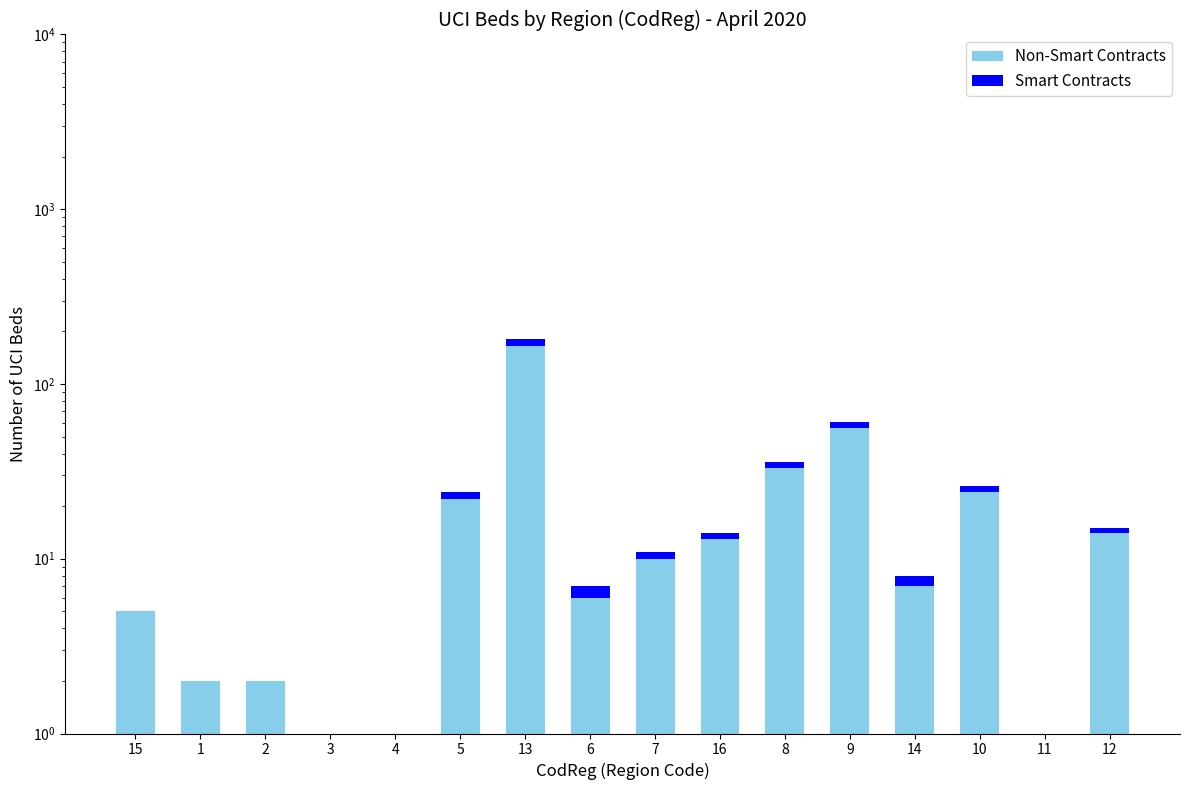

Reading left to right, transcribe all the data shown in this chart.

Non-Smart Contracts: 15=5	1=2	2=2	3=1	4=1	5=22	13=164	6=6	7=10	16=13	8=33	9=56	14=7	10=24	11=0	12=14
Smart Contracts: 15=0	1=0	2=0	3=0	4=0	5=2	13=16	6=1	7=1	16=1	8=3	9=5	14=1	10=2	11=0	12=1